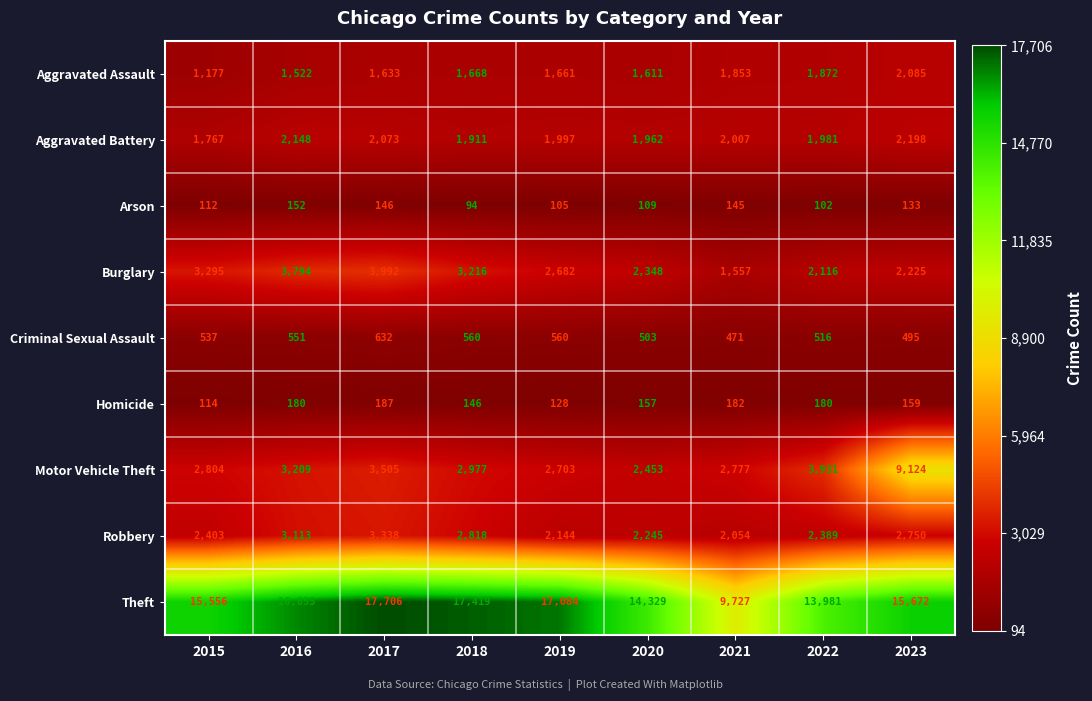

At which category is the sum across all series the highest?

2023